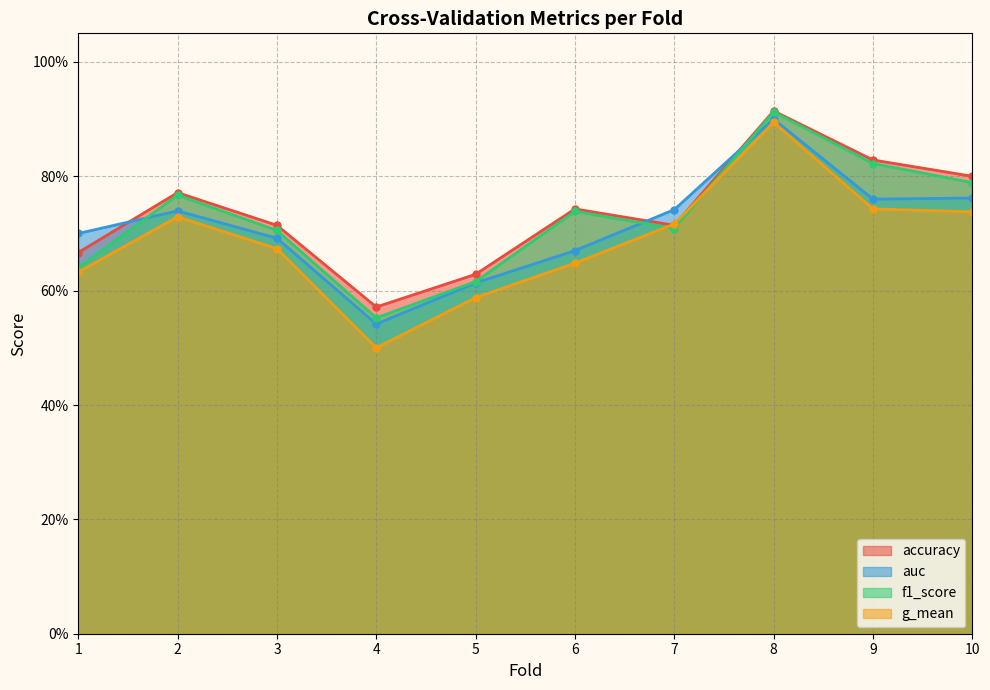

At which label is auc closest to 0?

4